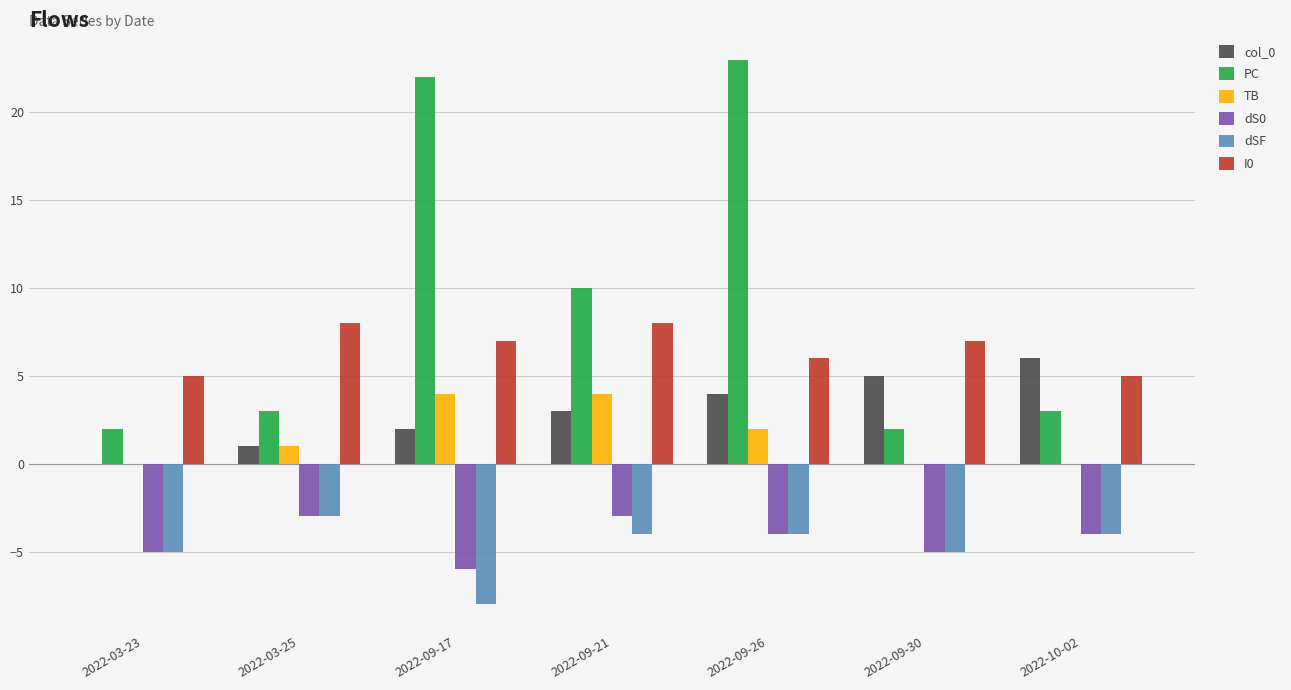

Count the number of categories in the chart.

7